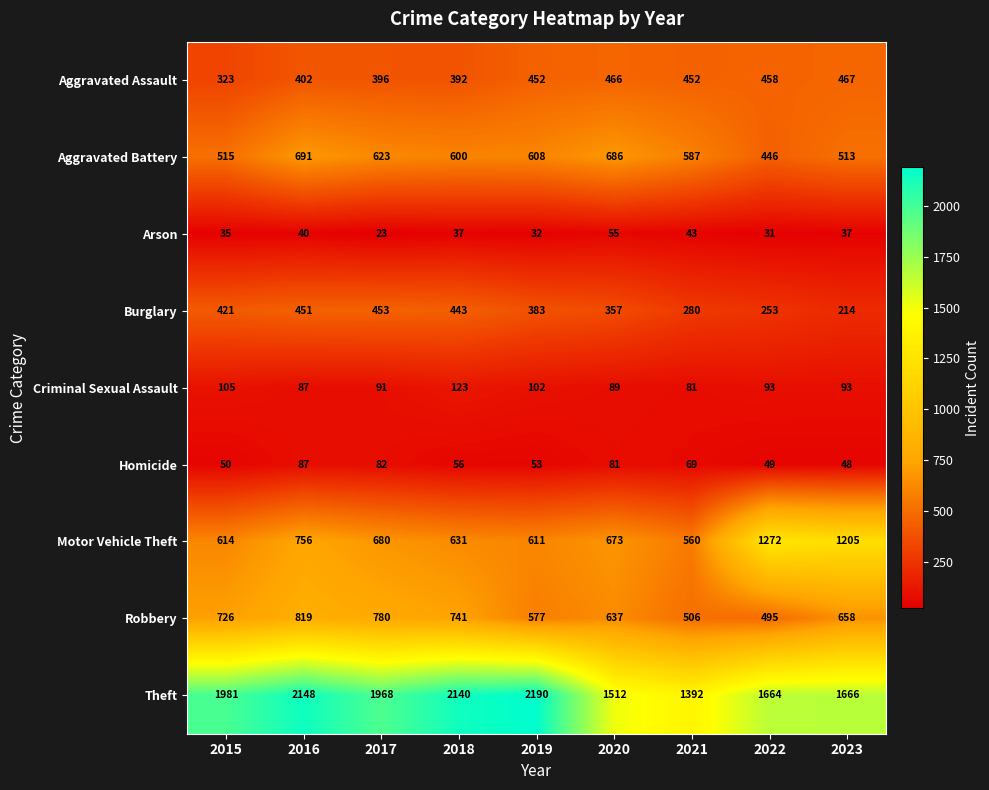

At 2017, list the series in order from smallest to largest.

Arson, Homicide, Criminal Sexual Assault, Aggravated Assault, Burglary, Aggravated Battery, Motor Vehicle Theft, Robbery, Theft